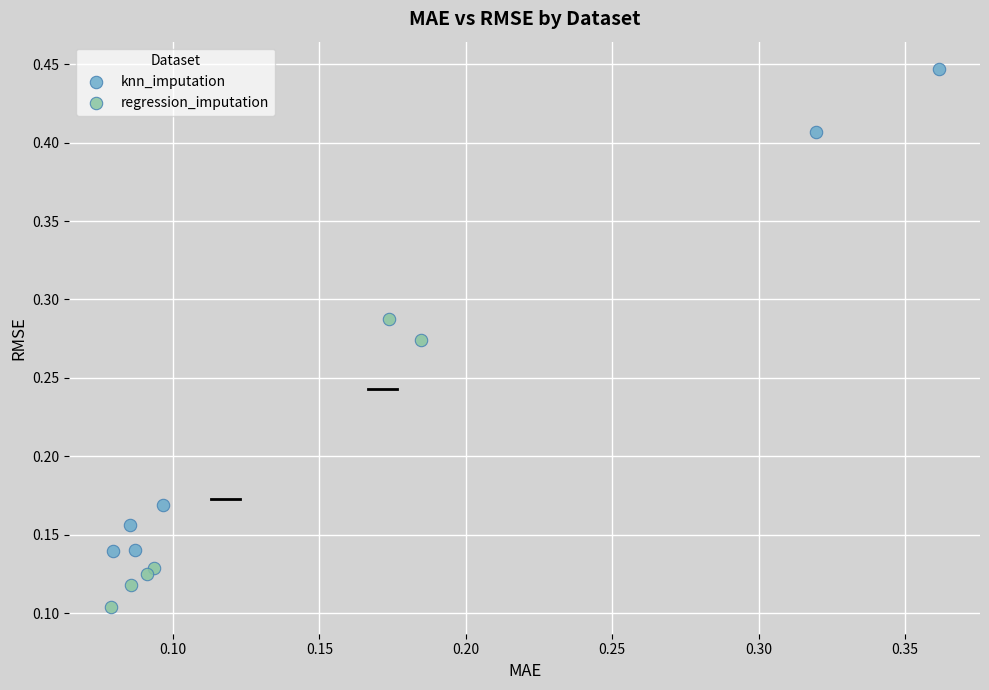

Which series has the widest spread of Y values?

knn_imputation